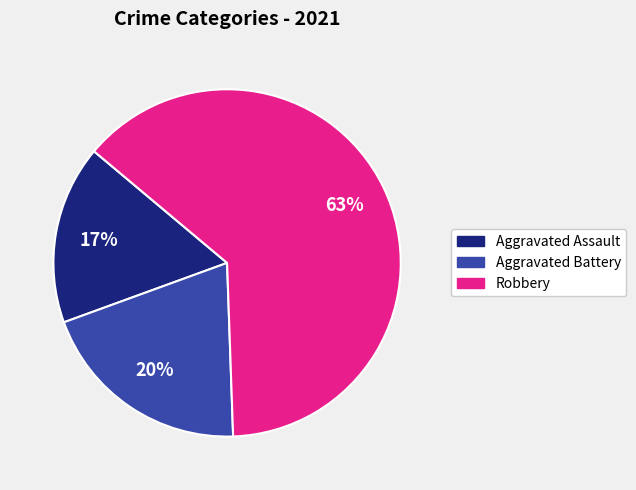

Does any single category account for the majority?

Yes